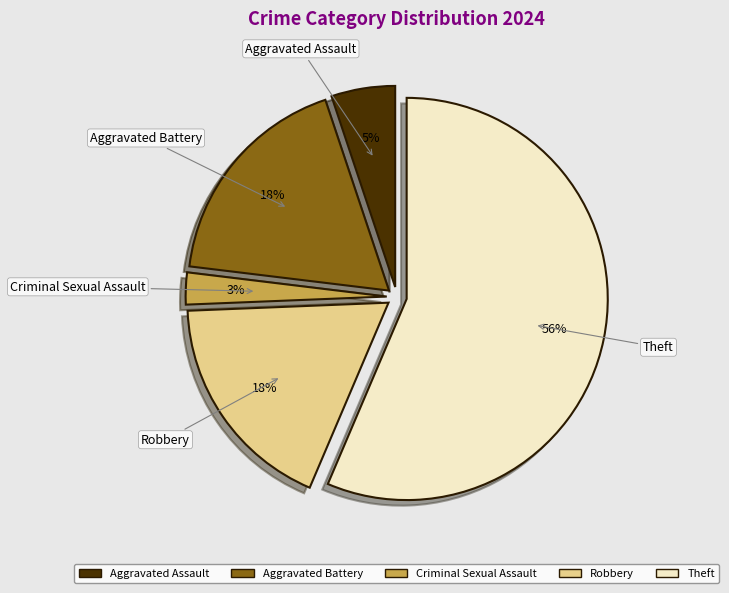

To the nearest percent, what portion does Criminal Sexual Assault represent?

3%